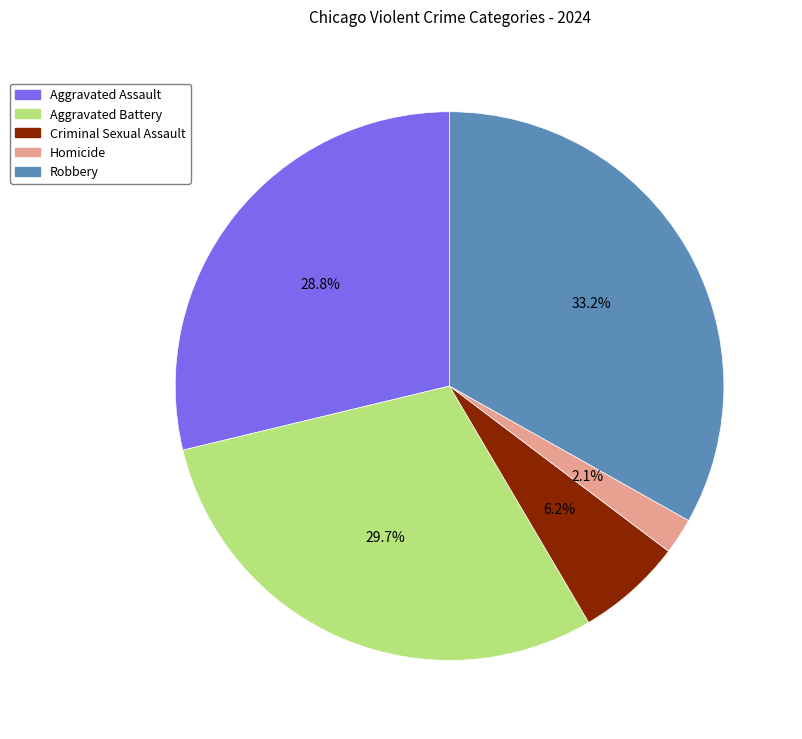

To the nearest percent, what portion does Aggravated Battery represent?

30%